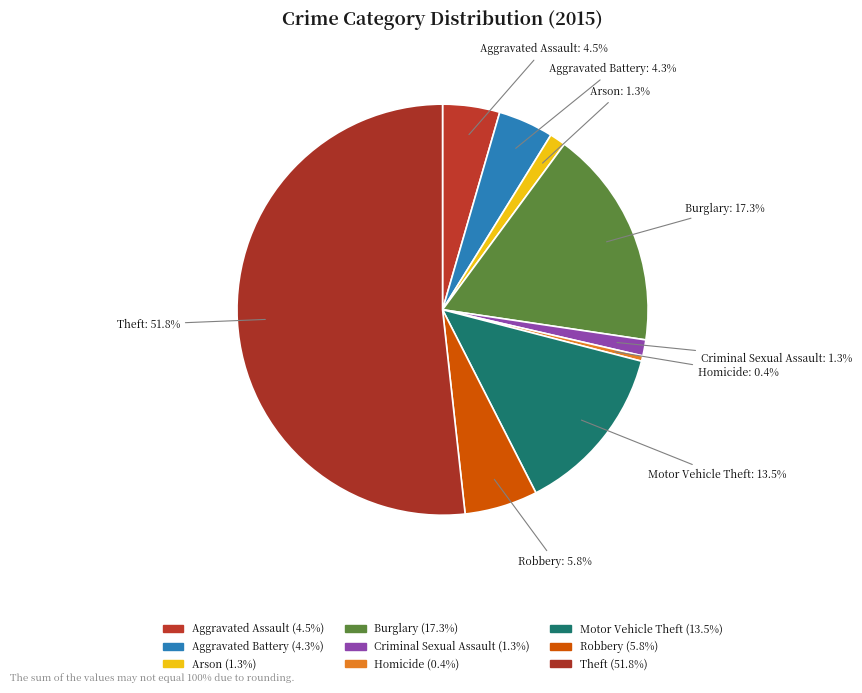

Which category accounts for the majority?

Theft